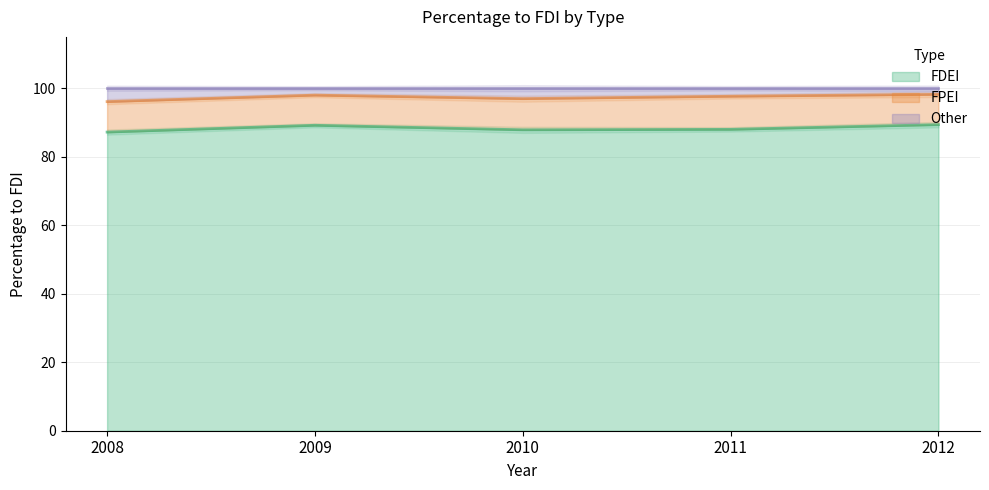

The FDEI series shows 55.4 at 2010. True or false?

False